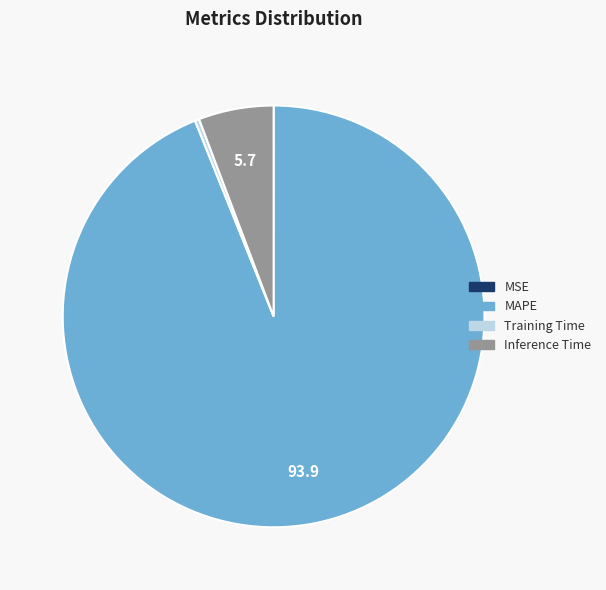

Which category has the biggest portion of the pie?

MAPE